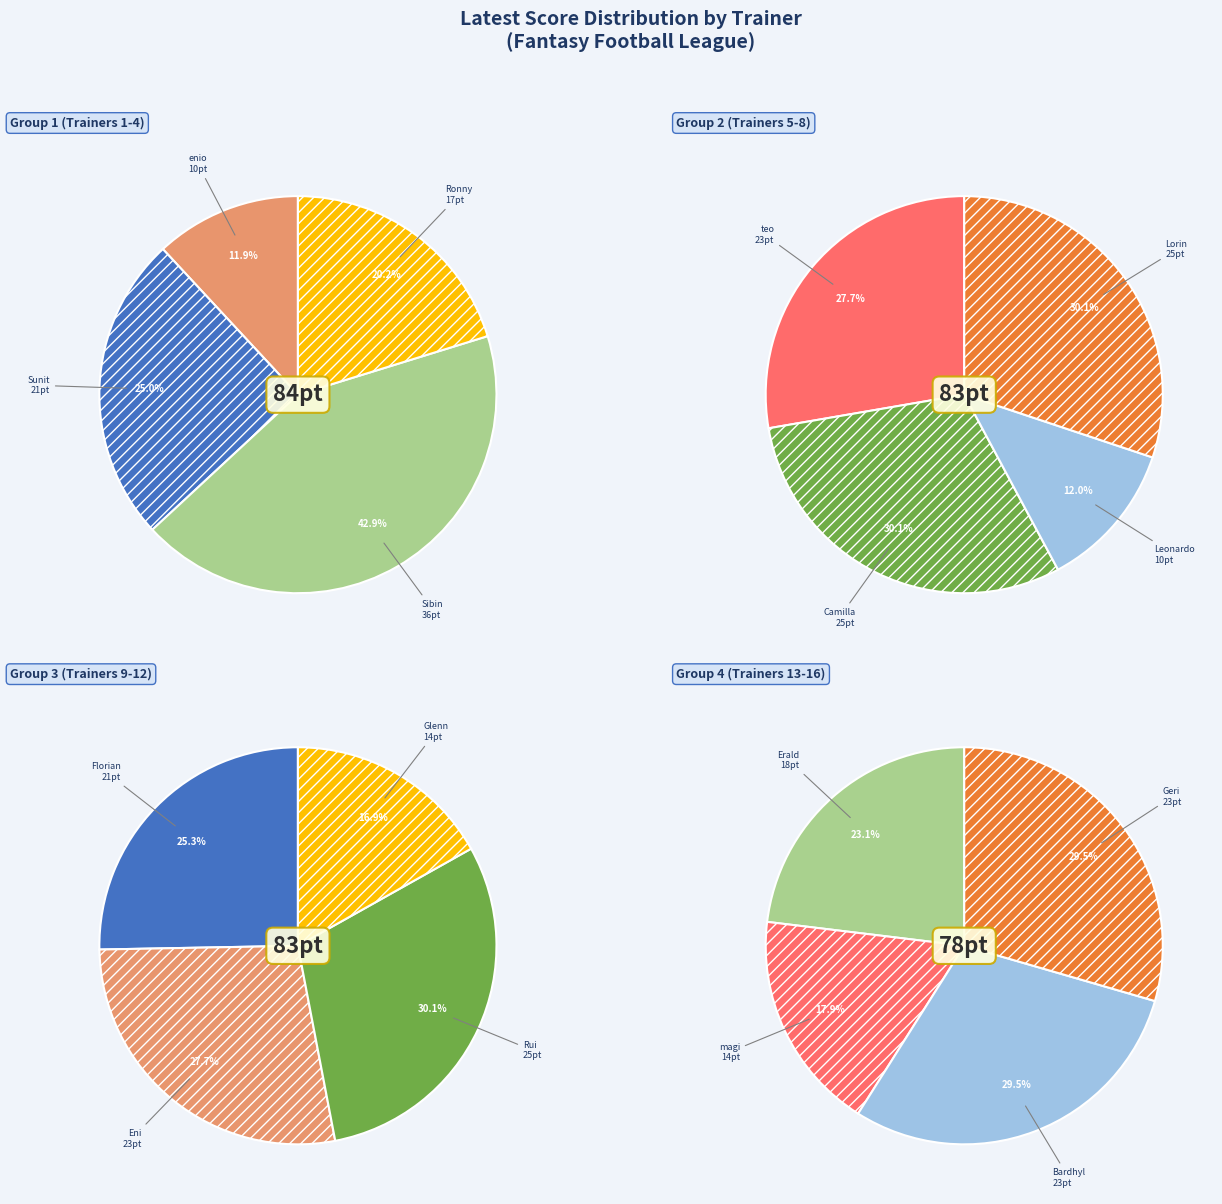

Approximately how many times larger is the value at Sunit Patel compared to Leonardo Lombardi?

2.1